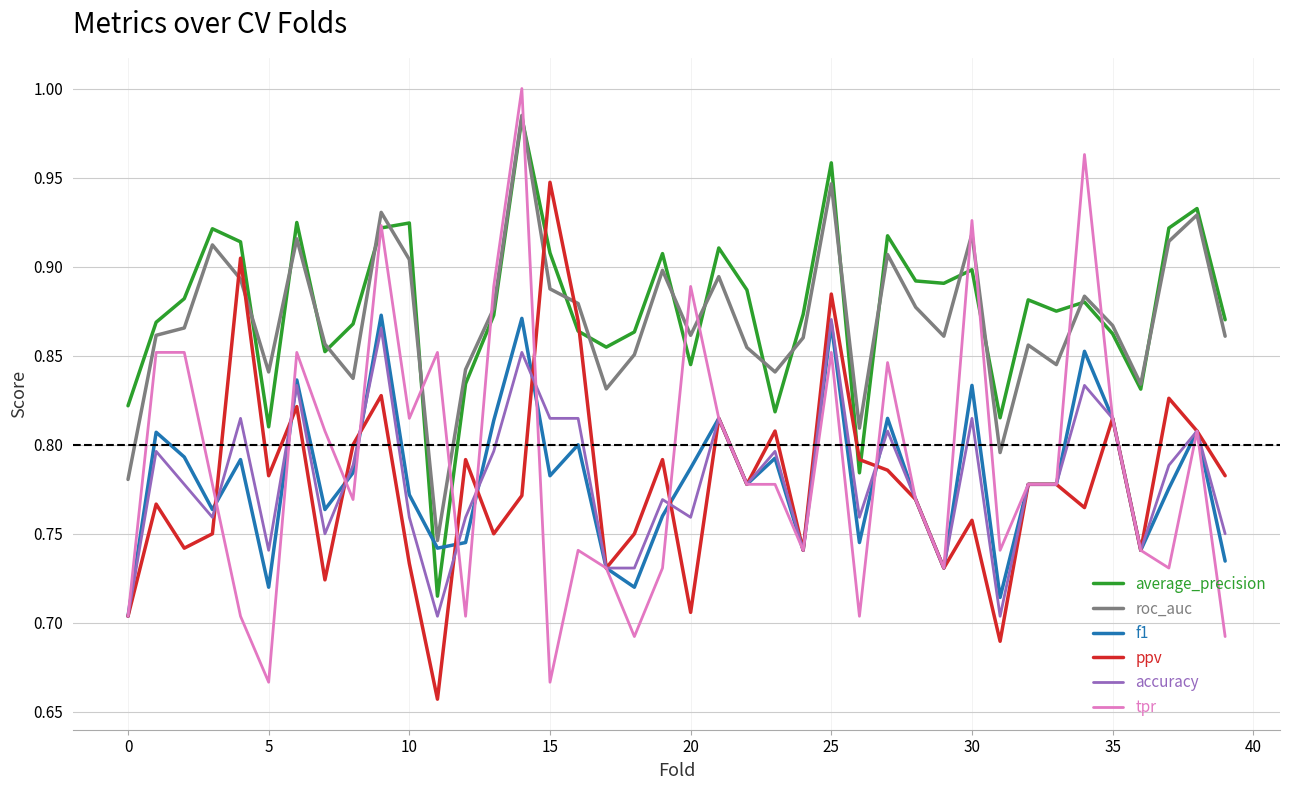

Which series has the widest spread of values?

tpr